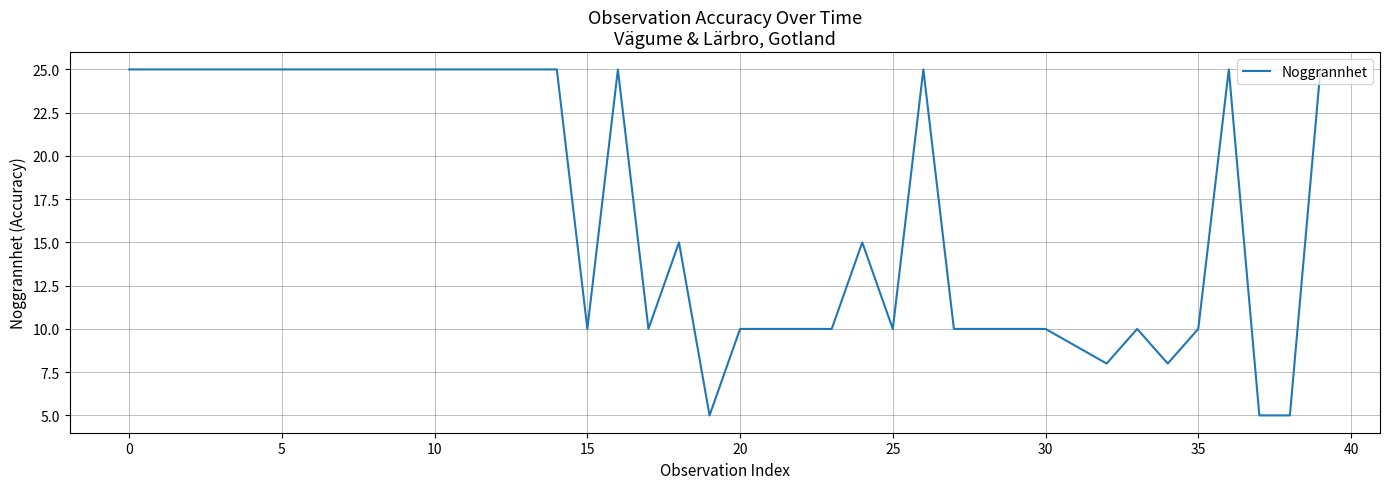

Reading left to right, what are all the values shown in this chart?

25	25	25	25	25	25	25	25	25	25	25	25	25	25	25	10	25	10	15	5	10	10	10	10	15	10	25	10	10	10	10	9	8	10	8	10	25	5	5	25